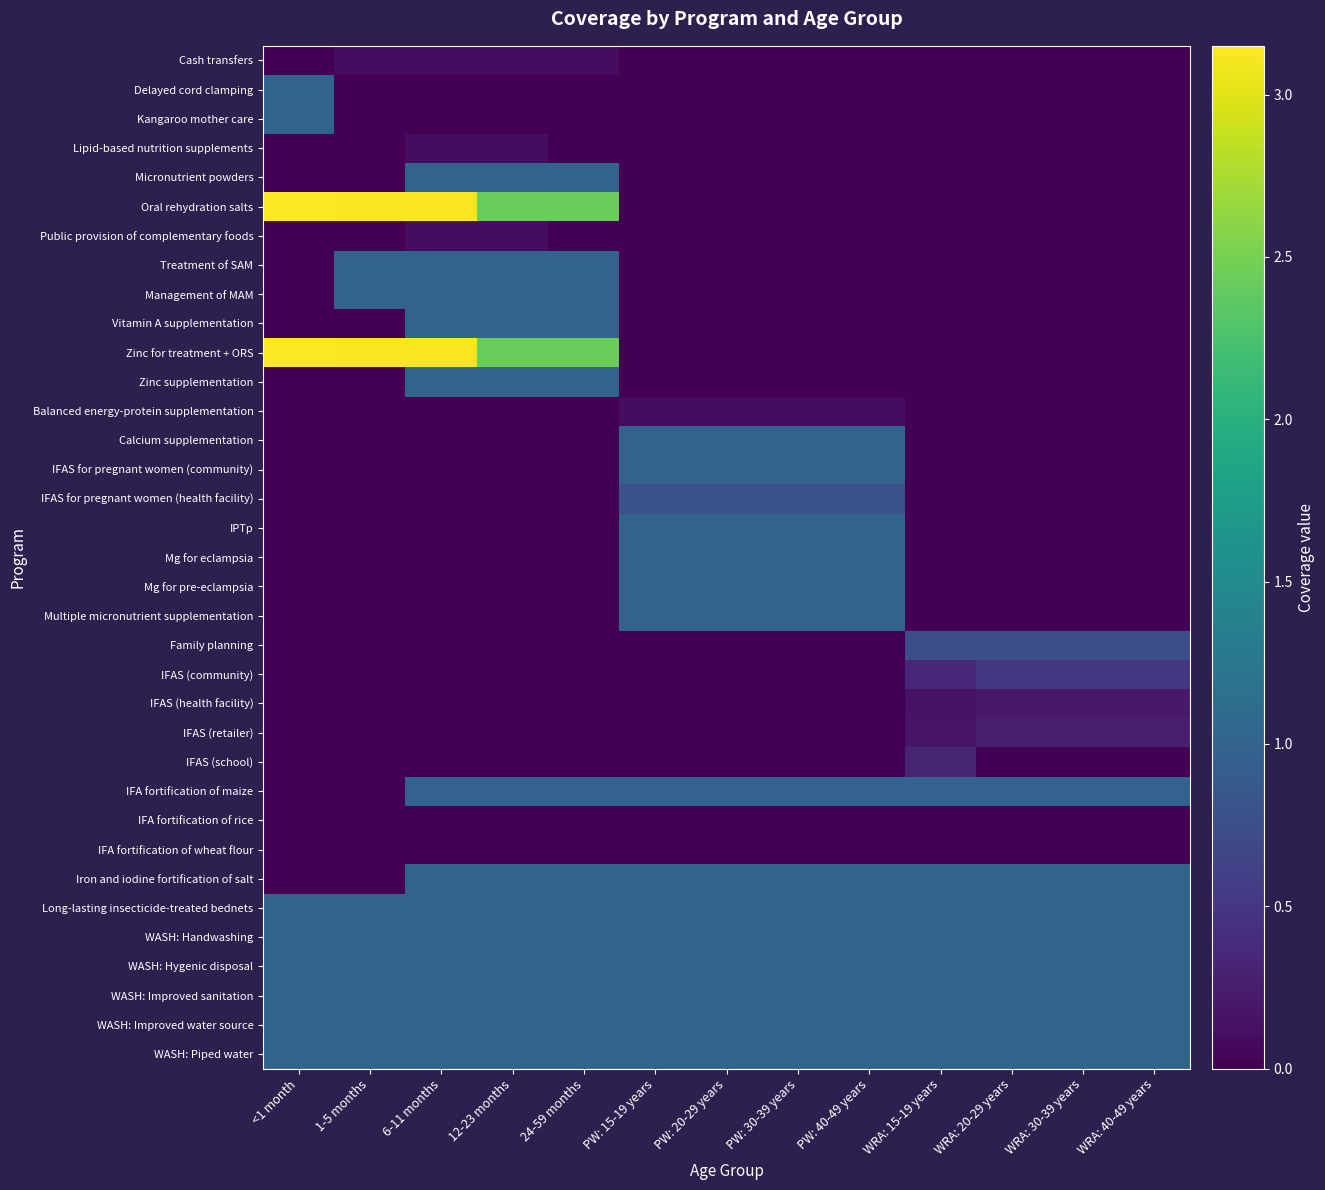

Reading left to right, transcribe all the data shown in this chart.

Cash transfers: <1 month=0.0	1-5 months=0.1	6-11 months=0.1	12-23 months=0.1	24-59 months=0.1	PW: 15-19 years=0.0	PW: 20-29 years=0.0	PW: 30-39 years=0.0	PW: 40-49 years=0.0	WRA: 15-19 years=0.0	WRA: 20-29 years=0.0	WRA: 30-39 years=0.0	WRA: 40-49 years=0.0
Delayed cord clamping: <1 month=1.0	1-5 months=0.0	6-11 months=0.0	12-23 months=0.0	24-59 months=0.0	PW: 15-19 years=0.0	PW: 20-29 years=0.0	PW: 30-39 years=0.0	PW: 40-49 years=0.0	WRA: 15-19 years=0.0	WRA: 20-29 years=0.0	WRA: 30-39 years=0.0	WRA: 40-49 years=0.0
Kangaroo mother care: <1 month=1.0	1-5 months=0.0	6-11 months=0.0	12-23 months=0.0	24-59 months=0.0	PW: 15-19 years=0.0	PW: 20-29 years=0.0	PW: 30-39 years=0.0	PW: 40-49 years=0.0	WRA: 15-19 years=0.0	WRA: 20-29 years=0.0	WRA: 30-39 years=0.0	WRA: 40-49 years=0.0
Lipid-based nutrition supplements: <1 month=0.0	1-5 months=0.0	6-11 months=0.1	12-23 months=0.1	24-59 months=0.0	PW: 15-19 years=0.0	PW: 20-29 years=0.0	PW: 30-39 years=0.0	PW: 40-49 years=0.0	WRA: 15-19 years=0.0	WRA: 20-29 years=0.0	WRA: 30-39 years=0.0	WRA: 40-49 years=0.0
Micronutrient powders: <1 month=0.0	1-5 months=0.0	6-11 months=1.0	12-23 months=1.0	24-59 months=1.0	PW: 15-19 years=0.0	PW: 20-29 years=0.0	PW: 30-39 years=0.0	PW: 40-49 years=0.0	WRA: 15-19 years=0.0	WRA: 20-29 years=0.0	WRA: 30-39 years=0.0	WRA: 40-49 years=0.0
Oral rehydration salts: <1 month=3.1	1-5 months=3.1	6-11 months=3.1	12-23 months=2.4	24-59 months=2.4	PW: 15-19 years=0.0	PW: 20-29 years=0.0	PW: 30-39 years=0.0	PW: 40-49 years=0.0	WRA: 15-19 years=0.0	WRA: 20-29 years=0.0	WRA: 30-39 years=0.0	WRA: 40-49 years=0.0
Public provision of complementary foods: <1 month=0.0	1-5 months=0.0	6-11 months=0.1	12-23 months=0.1	24-59 months=0.0	PW: 15-19 years=0.0	PW: 20-29 years=0.0	PW: 30-39 years=0.0	PW: 40-49 years=0.0	WRA: 15-19 years=0.0	WRA: 20-29 years=0.0	WRA: 30-39 years=0.0	WRA: 40-49 years=0.0
Treatment of SAM: <1 month=0.0	1-5 months=1.0	6-11 months=1.0	12-23 months=1.0	24-59 months=1.0	PW: 15-19 years=0.0	PW: 20-29 years=0.0	PW: 30-39 years=0.0	PW: 40-49 years=0.0	WRA: 15-19 years=0.0	WRA: 20-29 years=0.0	WRA: 30-39 years=0.0	WRA: 40-49 years=0.0
Management of MAM: <1 month=0.0	1-5 months=1.0	6-11 months=1.0	12-23 months=1.0	24-59 months=1.0	PW: 15-19 years=0.0	PW: 20-29 years=0.0	PW: 30-39 years=0.0	PW: 40-49 years=0.0	WRA: 15-19 years=0.0	WRA: 20-29 years=0.0	WRA: 30-39 years=0.0	WRA: 40-49 years=0.0
Vitamin A supplementation: <1 month=0.0	1-5 months=0.0	6-11 months=1.0	12-23 months=1.0	24-59 months=1.0	PW: 15-19 years=0.0	PW: 20-29 years=0.0	PW: 30-39 years=0.0	PW: 40-49 years=0.0	WRA: 15-19 years=0.0	WRA: 20-29 years=0.0	WRA: 30-39 years=0.0	WRA: 40-49 years=0.0
Zinc for treatment + ORS: <1 month=3.1	1-5 months=3.1	6-11 months=3.1	12-23 months=2.4	24-59 months=2.4	PW: 15-19 years=0.0	PW: 20-29 years=0.0	PW: 30-39 years=0.0	PW: 40-49 years=0.0	WRA: 15-19 years=0.0	WRA: 20-29 years=0.0	WRA: 30-39 years=0.0	WRA: 40-49 years=0.0
Zinc supplementation: <1 month=0.0	1-5 months=0.0	6-11 months=1.0	12-23 months=1.0	24-59 months=1.0	PW: 15-19 years=0.0	PW: 20-29 years=0.0	PW: 30-39 years=0.0	PW: 40-49 years=0.0	WRA: 15-19 years=0.0	WRA: 20-29 years=0.0	WRA: 30-39 years=0.0	WRA: 40-49 years=0.0
Balanced energy-protein supplementation: <1 month=0.0	1-5 months=0.0	6-11 months=0.0	12-23 months=0.0	24-59 months=0.0	PW: 15-19 years=0.1	PW: 20-29 years=0.1	PW: 30-39 years=0.1	PW: 40-49 years=0.1	WRA: 15-19 years=0.0	WRA: 20-29 years=0.0	WRA: 30-39 years=0.0	WRA: 40-49 years=0.0
Calcium supplementation: <1 month=0.0	1-5 months=0.0	6-11 months=0.0	12-23 months=0.0	24-59 months=0.0	PW: 15-19 years=1.0	PW: 20-29 years=1.0	PW: 30-39 years=1.0	PW: 40-49 years=1.0	WRA: 15-19 years=0.0	WRA: 20-29 years=0.0	WRA: 30-39 years=0.0	WRA: 40-49 years=0.0
IFAS for pregnant women (community): <1 month=0.0	1-5 months=0.0	6-11 months=0.0	12-23 months=0.0	24-59 months=0.0	PW: 15-19 years=1.0	PW: 20-29 years=1.0	PW: 30-39 years=1.0	PW: 40-49 years=1.0	WRA: 15-19 years=0.0	WRA: 20-29 years=0.0	WRA: 30-39 years=0.0	WRA: 40-49 years=0.0
IFAS for pregnant women (health facility): <1 month=0.0	1-5 months=0.0	6-11 months=0.0	12-23 months=0.0	24-59 months=0.0	PW: 15-19 years=0.8	PW: 20-29 years=0.8	PW: 30-39 years=0.8	PW: 40-49 years=0.8	WRA: 15-19 years=0.0	WRA: 20-29 years=0.0	WRA: 30-39 years=0.0	WRA: 40-49 years=0.0
IPTp: <1 month=0.0	1-5 months=0.0	6-11 months=0.0	12-23 months=0.0	24-59 months=0.0	PW: 15-19 years=1.0	PW: 20-29 years=1.0	PW: 30-39 years=1.0	PW: 40-49 years=1.0	WRA: 15-19 years=0.0	WRA: 20-29 years=0.0	WRA: 30-39 years=0.0	WRA: 40-49 years=0.0
Mg for eclampsia: <1 month=0.0	1-5 months=0.0	6-11 months=0.0	12-23 months=0.0	24-59 months=0.0	PW: 15-19 years=1.0	PW: 20-29 years=1.0	PW: 30-39 years=1.0	PW: 40-49 years=1.0	WRA: 15-19 years=0.0	WRA: 20-29 years=0.0	WRA: 30-39 years=0.0	WRA: 40-49 years=0.0
Mg for pre-eclampsia: <1 month=0.0	1-5 months=0.0	6-11 months=0.0	12-23 months=0.0	24-59 months=0.0	PW: 15-19 years=1.0	PW: 20-29 years=1.0	PW: 30-39 years=1.0	PW: 40-49 years=1.0	WRA: 15-19 years=0.0	WRA: 20-29 years=0.0	WRA: 30-39 years=0.0	WRA: 40-49 years=0.0
Multiple micronutrient supplementation: <1 month=0.0	1-5 months=0.0	6-11 months=0.0	12-23 months=0.0	24-59 months=0.0	PW: 15-19 years=1.0	PW: 20-29 years=1.0	PW: 30-39 years=1.0	PW: 40-49 years=1.0	WRA: 15-19 years=0.0	WRA: 20-29 years=0.0	WRA: 30-39 years=0.0	WRA: 40-49 years=0.0
Family planning: <1 month=0.0	1-5 months=0.0	6-11 months=0.0	12-23 months=0.0	24-59 months=0.0	PW: 15-19 years=0.0	PW: 20-29 years=0.0	PW: 30-39 years=0.0	PW: 40-49 years=0.0	WRA: 15-19 years=0.8	WRA: 20-29 years=0.8	WRA: 30-39 years=0.8	WRA: 40-49 years=0.8
IFAS (community): <1 month=0.0	1-5 months=0.0	6-11 months=0.0	12-23 months=0.0	24-59 months=0.0	PW: 15-19 years=0.0	PW: 20-29 years=0.0	PW: 30-39 years=0.0	PW: 40-49 years=0.0	WRA: 15-19 years=0.3	WRA: 20-29 years=0.5	WRA: 30-39 years=0.5	WRA: 40-49 years=0.5
IFAS (health facility): <1 month=0.0	1-5 months=0.0	6-11 months=0.0	12-23 months=0.0	24-59 months=0.0	PW: 15-19 years=0.0	PW: 20-29 years=0.0	PW: 30-39 years=0.0	PW: 40-49 years=0.0	WRA: 15-19 years=0.1	WRA: 20-29 years=0.2	WRA: 30-39 years=0.2	WRA: 40-49 years=0.2
IFAS (retailer): <1 month=0.0	1-5 months=0.0	6-11 months=0.0	12-23 months=0.0	24-59 months=0.0	PW: 15-19 years=0.0	PW: 20-29 years=0.0	PW: 30-39 years=0.0	PW: 40-49 years=0.0	WRA: 15-19 years=0.2	WRA: 20-29 years=0.3	WRA: 30-39 years=0.3	WRA: 40-49 years=0.3
IFAS (school): <1 month=0.0	1-5 months=0.0	6-11 months=0.0	12-23 months=0.0	24-59 months=0.0	PW: 15-19 years=0.0	PW: 20-29 years=0.0	PW: 30-39 years=0.0	PW: 40-49 years=0.0	WRA: 15-19 years=0.3	WRA: 20-29 years=0.0	WRA: 30-39 years=0.0	WRA: 40-49 years=0.0
IFA fortification of maize: <1 month=0.0	1-5 months=0.0	6-11 months=1.0	12-23 months=1.0	24-59 months=1.0	PW: 15-19 years=1.0	PW: 20-29 years=1.0	PW: 30-39 years=1.0	PW: 40-49 years=1.0	WRA: 15-19 years=1.0	WRA: 20-29 years=1.0	WRA: 30-39 years=1.0	WRA: 40-49 years=1.0
IFA fortification of rice: <1 month=0.0	1-5 months=0.0	6-11 months=0.0	12-23 months=0.0	24-59 months=0.0	PW: 15-19 years=0.0	PW: 20-29 years=0.0	PW: 30-39 years=0.0	PW: 40-49 years=0.0	WRA: 15-19 years=0.0	WRA: 20-29 years=0.0	WRA: 30-39 years=0.0	WRA: 40-49 years=0.0
IFA fortification of wheat flour: <1 month=0.0	1-5 months=0.0	6-11 months=0.0	12-23 months=0.0	24-59 months=0.0	PW: 15-19 years=0.0	PW: 20-29 years=0.0	PW: 30-39 years=0.0	PW: 40-49 years=0.0	WRA: 15-19 years=0.0	WRA: 20-29 years=0.0	WRA: 30-39 years=0.0	WRA: 40-49 years=0.0
Iron and iodine fortification of salt: <1 month=0.0	1-5 months=0.0	6-11 months=1.0	12-23 months=1.0	24-59 months=1.0	PW: 15-19 years=1.0	PW: 20-29 years=1.0	PW: 30-39 years=1.0	PW: 40-49 years=1.0	WRA: 15-19 years=1.0	WRA: 20-29 years=1.0	WRA: 30-39 years=1.0	WRA: 40-49 years=1.0
Long-lasting insecticide-treated bednets: <1 month=1.0	1-5 months=1.0	6-11 months=1.0	12-23 months=1.0	24-59 months=1.0	PW: 15-19 years=1.0	PW: 20-29 years=1.0	PW: 30-39 years=1.0	PW: 40-49 years=1.0	WRA: 15-19 years=1.0	WRA: 20-29 years=1.0	WRA: 30-39 years=1.0	WRA: 40-49 years=1.0
WASH: Handwashing: <1 month=1.0	1-5 months=1.0	6-11 months=1.0	12-23 months=1.0	24-59 months=1.0	PW: 15-19 years=1.0	PW: 20-29 years=1.0	PW: 30-39 years=1.0	PW: 40-49 years=1.0	WRA: 15-19 years=1.0	WRA: 20-29 years=1.0	WRA: 30-39 years=1.0	WRA: 40-49 years=1.0
WASH: Hygenic disposal: <1 month=1.0	1-5 months=1.0	6-11 months=1.0	12-23 months=1.0	24-59 months=1.0	PW: 15-19 years=1.0	PW: 20-29 years=1.0	PW: 30-39 years=1.0	PW: 40-49 years=1.0	WRA: 15-19 years=1.0	WRA: 20-29 years=1.0	WRA: 30-39 years=1.0	WRA: 40-49 years=1.0
WASH: Improved sanitation: <1 month=1.0	1-5 months=1.0	6-11 months=1.0	12-23 months=1.0	24-59 months=1.0	PW: 15-19 years=1.0	PW: 20-29 years=1.0	PW: 30-39 years=1.0	PW: 40-49 years=1.0	WRA: 15-19 years=1.0	WRA: 20-29 years=1.0	WRA: 30-39 years=1.0	WRA: 40-49 years=1.0
WASH: Improved water source: <1 month=1.0	1-5 months=1.0	6-11 months=1.0	12-23 months=1.0	24-59 months=1.0	PW: 15-19 years=1.0	PW: 20-29 years=1.0	PW: 30-39 years=1.0	PW: 40-49 years=1.0	WRA: 15-19 years=1.0	WRA: 20-29 years=1.0	WRA: 30-39 years=1.0	WRA: 40-49 years=1.0
WASH: Piped water: <1 month=1.0	1-5 months=1.0	6-11 months=1.0	12-23 months=1.0	24-59 months=1.0	PW: 15-19 years=1.0	PW: 20-29 years=1.0	PW: 30-39 years=1.0	PW: 40-49 years=1.0	WRA: 15-19 years=1.0	WRA: 20-29 years=1.0	WRA: 30-39 years=1.0	WRA: 40-49 years=1.0